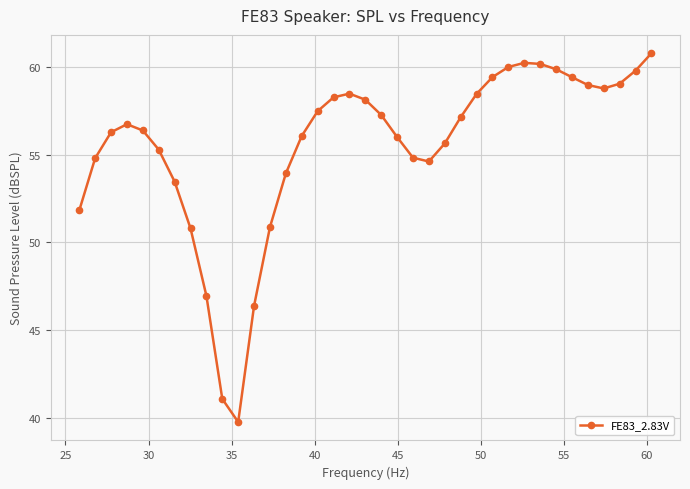

True or false: there are more than 2 points higher than both neighbors.

True